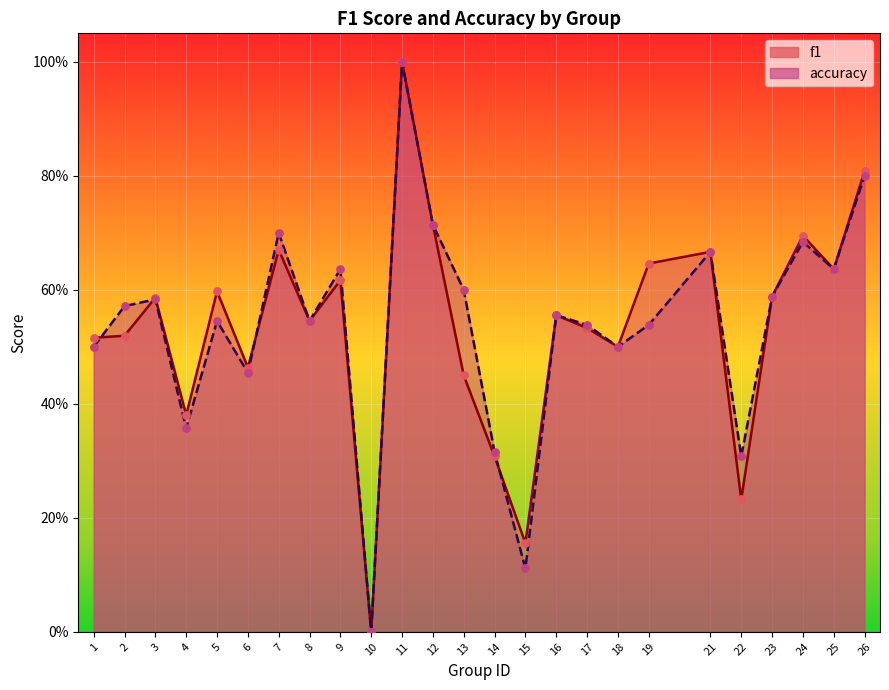

At which category is the sum across all series the highest?

11